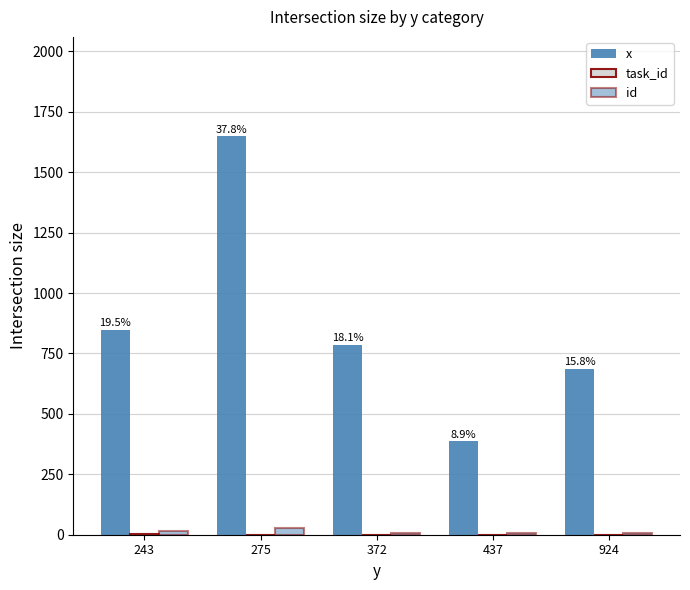

What is the difference between the highest and lowest values at 924?

687